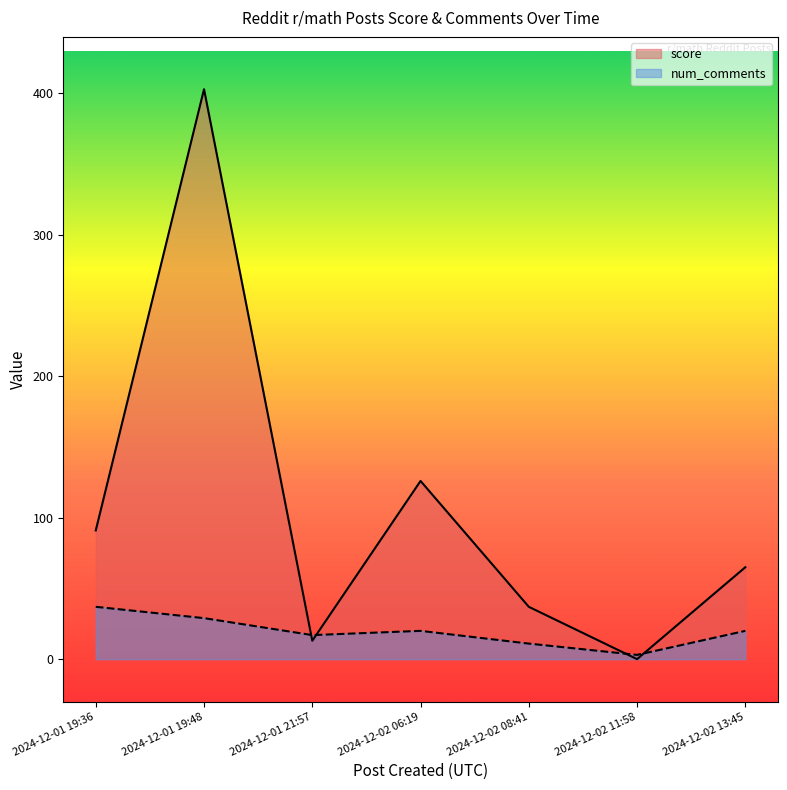

Between 2024-12-02 06:19 and 2024-12-02 13:45, which series saw the biggest shift?

score